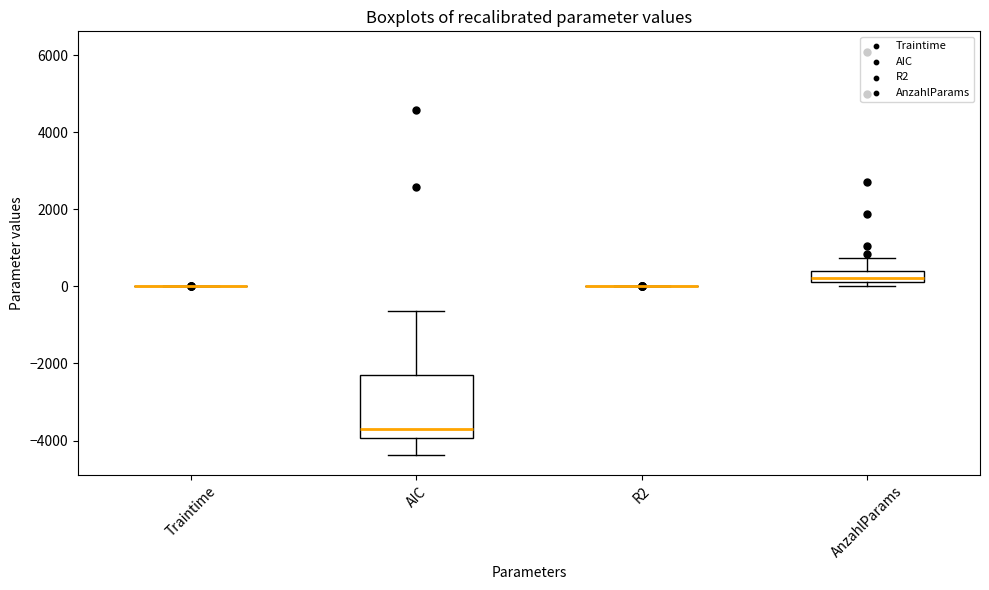

Which box is the tallest, from its lower edge to its upper edge?

AIC